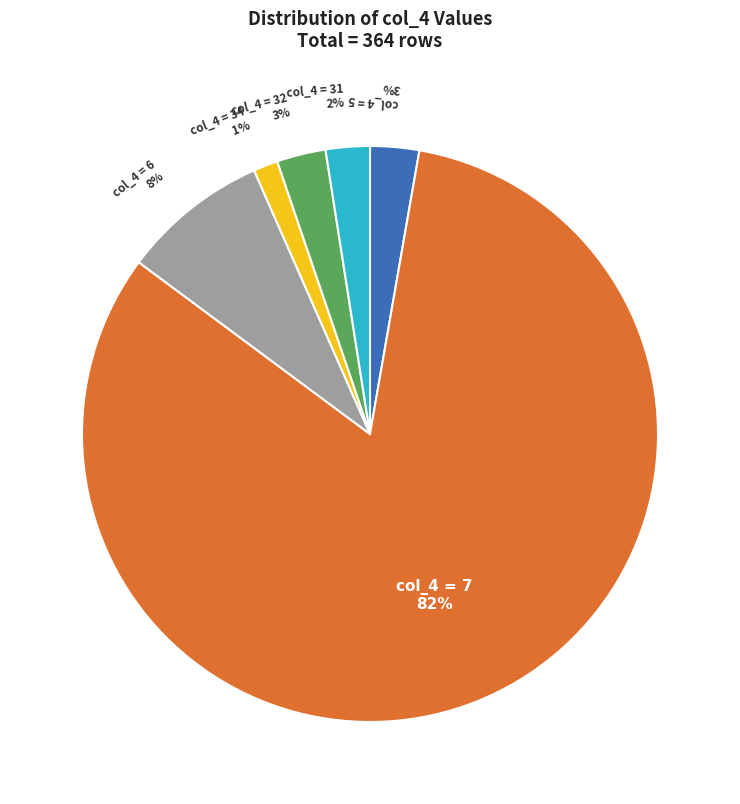

To the nearest percent, what is the average slice percentage?

17%